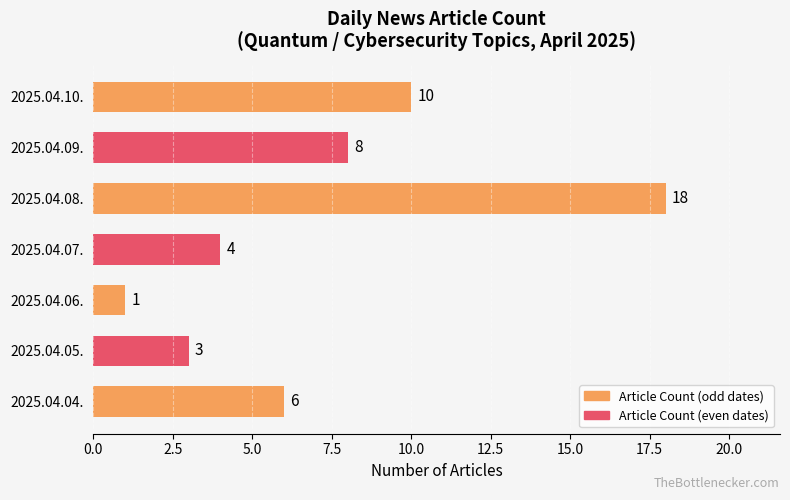

Reading bottom to top, transcribe all the data shown in this chart.

6	3	1	4	18	8	10